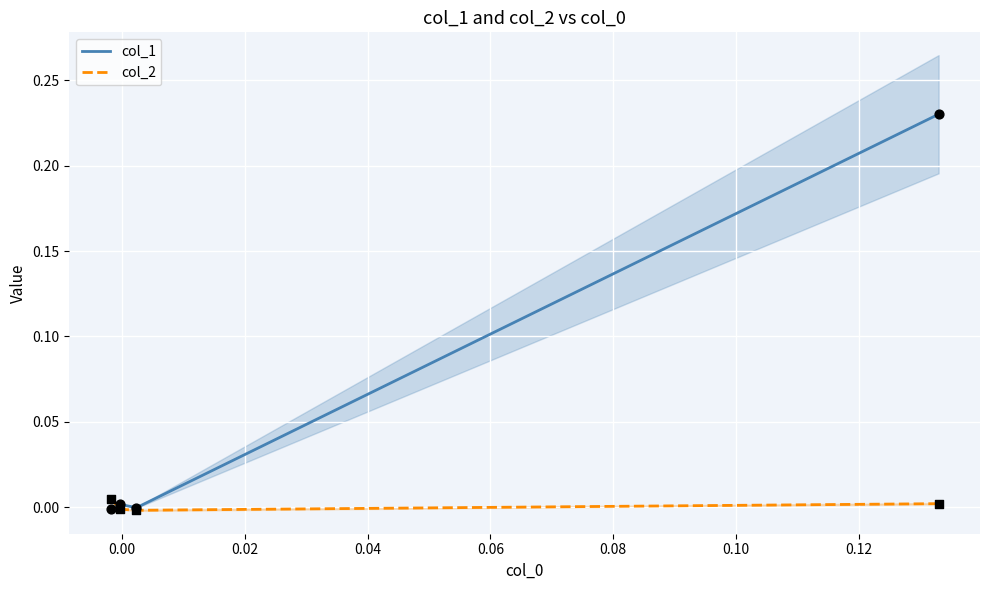

Is the value of col_2 at −0.02 greater than the value of col_1 at 0.04?

Yes